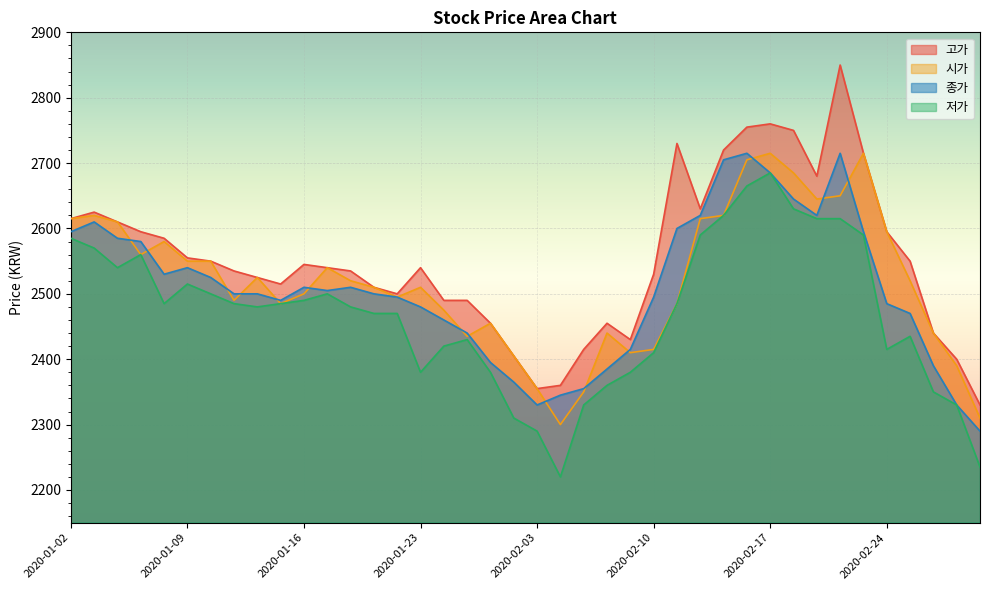

True or false: 고가 and 종가 cross at least once.

False